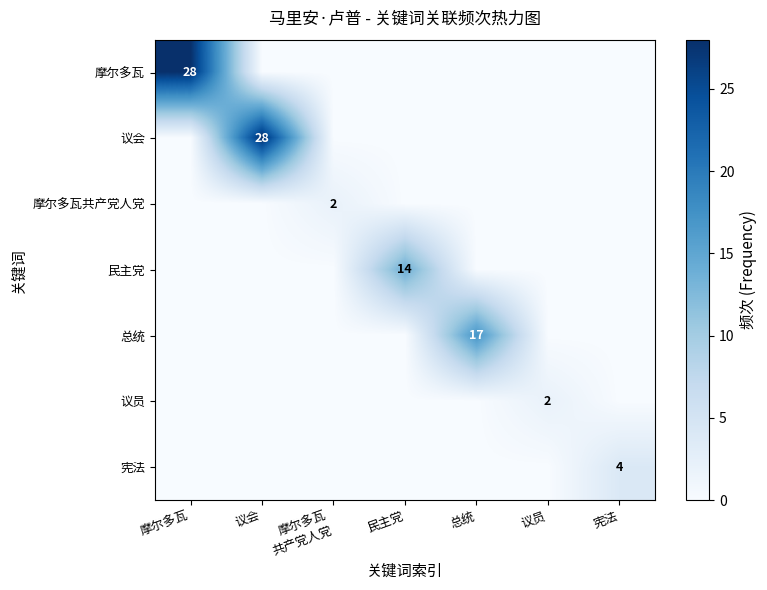

Where is 摩尔多瓦 nearest to the value 14?

摩尔多瓦